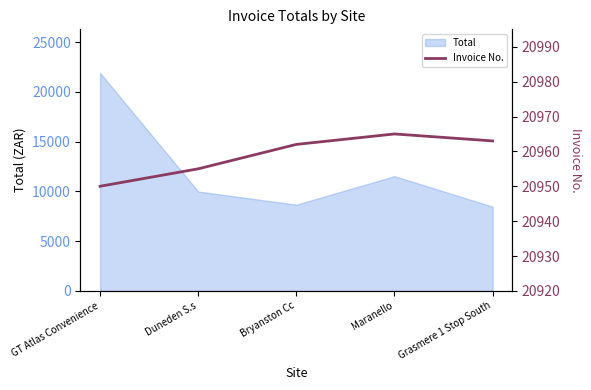

Where is Total nearest to the value 15179?

Maranello